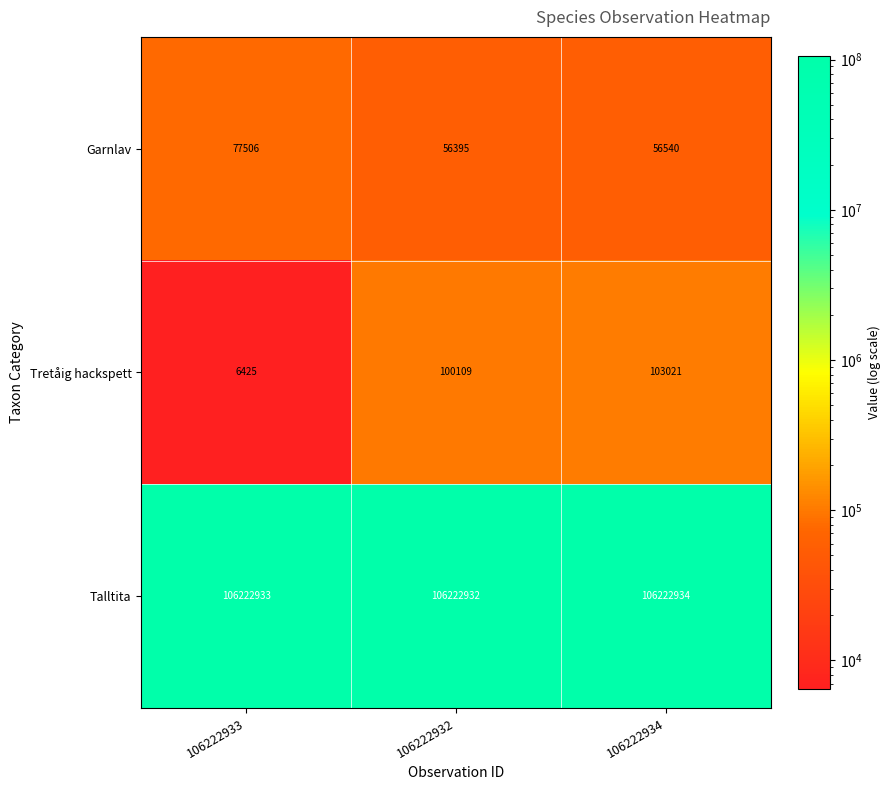

True or false: Garnlav has a value of 108793 at 106222933.

False